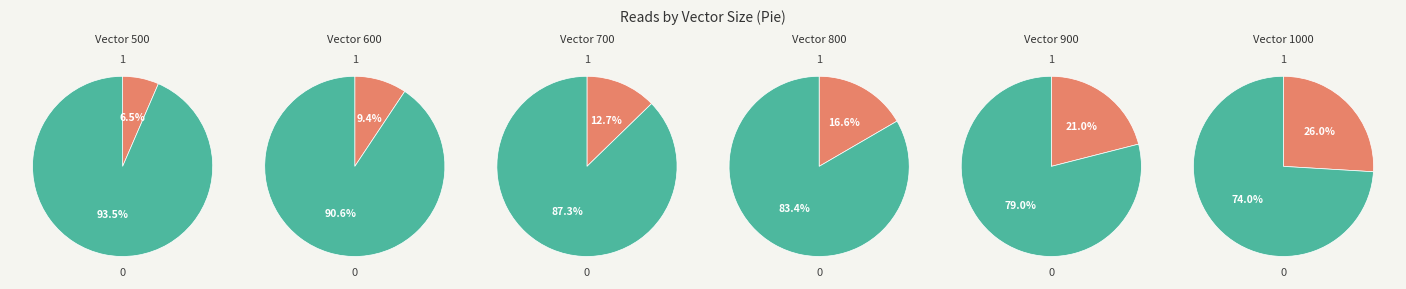

Does 900 represent more than half of the total?

No